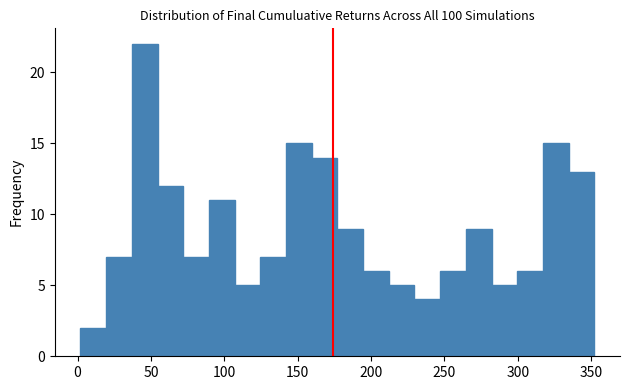

Read against the x-axis, roughly where is the centre of the tallest bar?

45